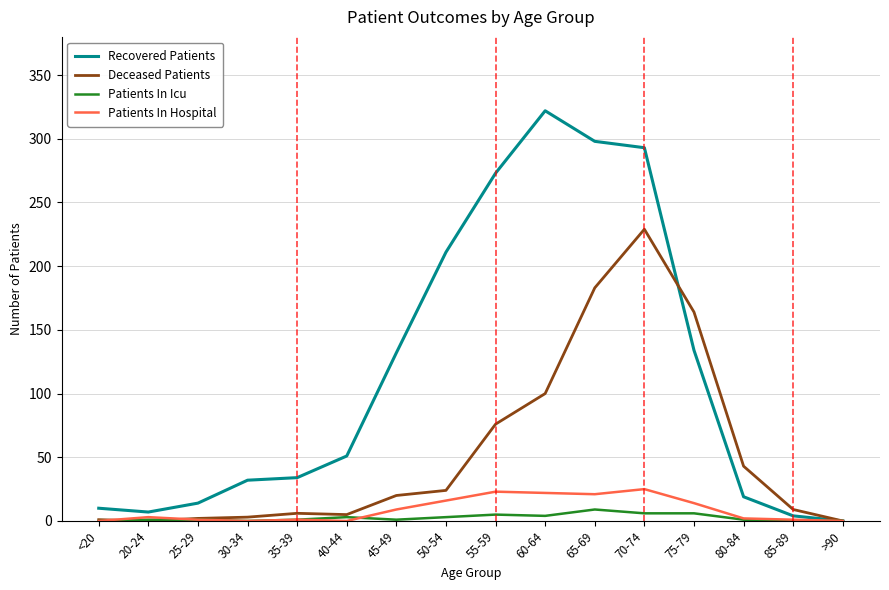

Is it true that Recovered Patients equals 10 at <20?

True